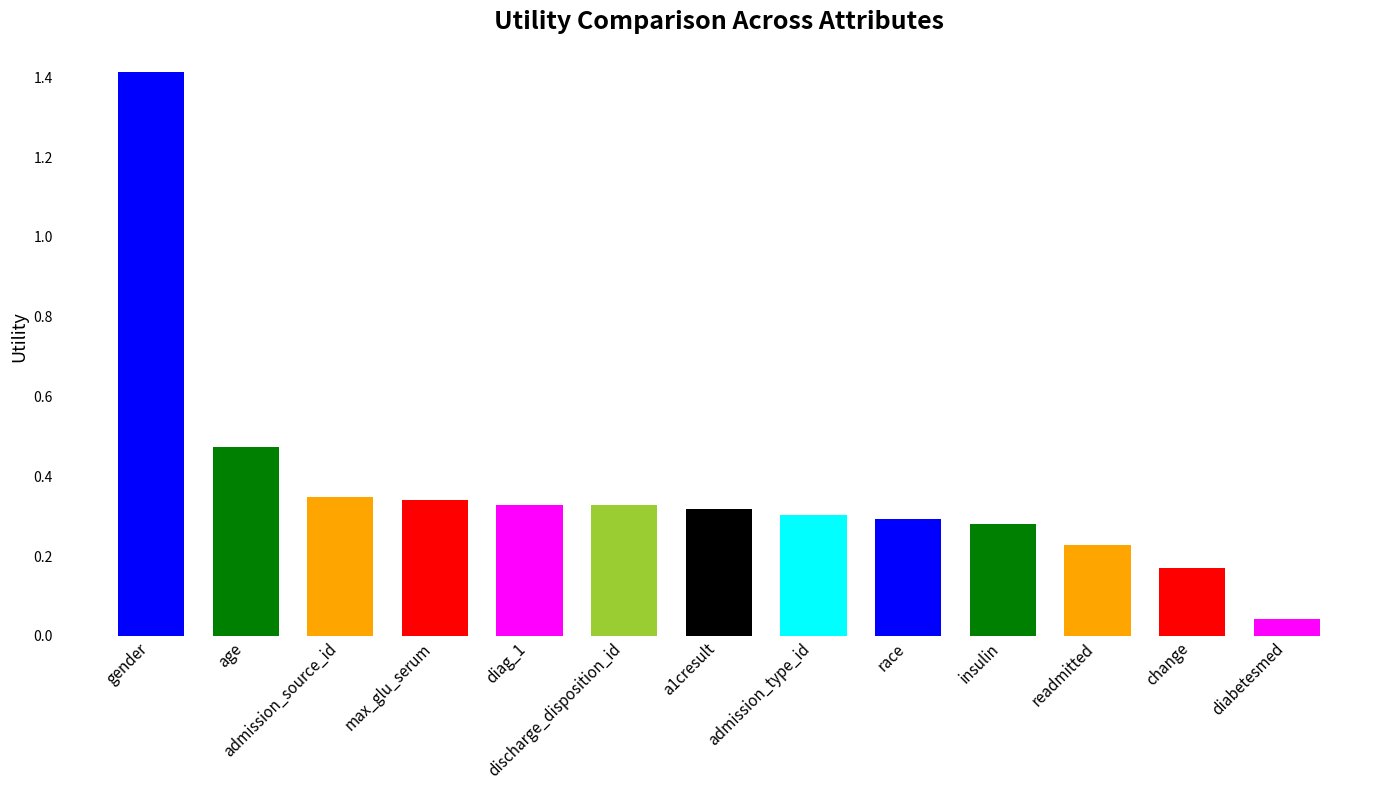

What is the change in value from insulin to readmitted?

-0.1